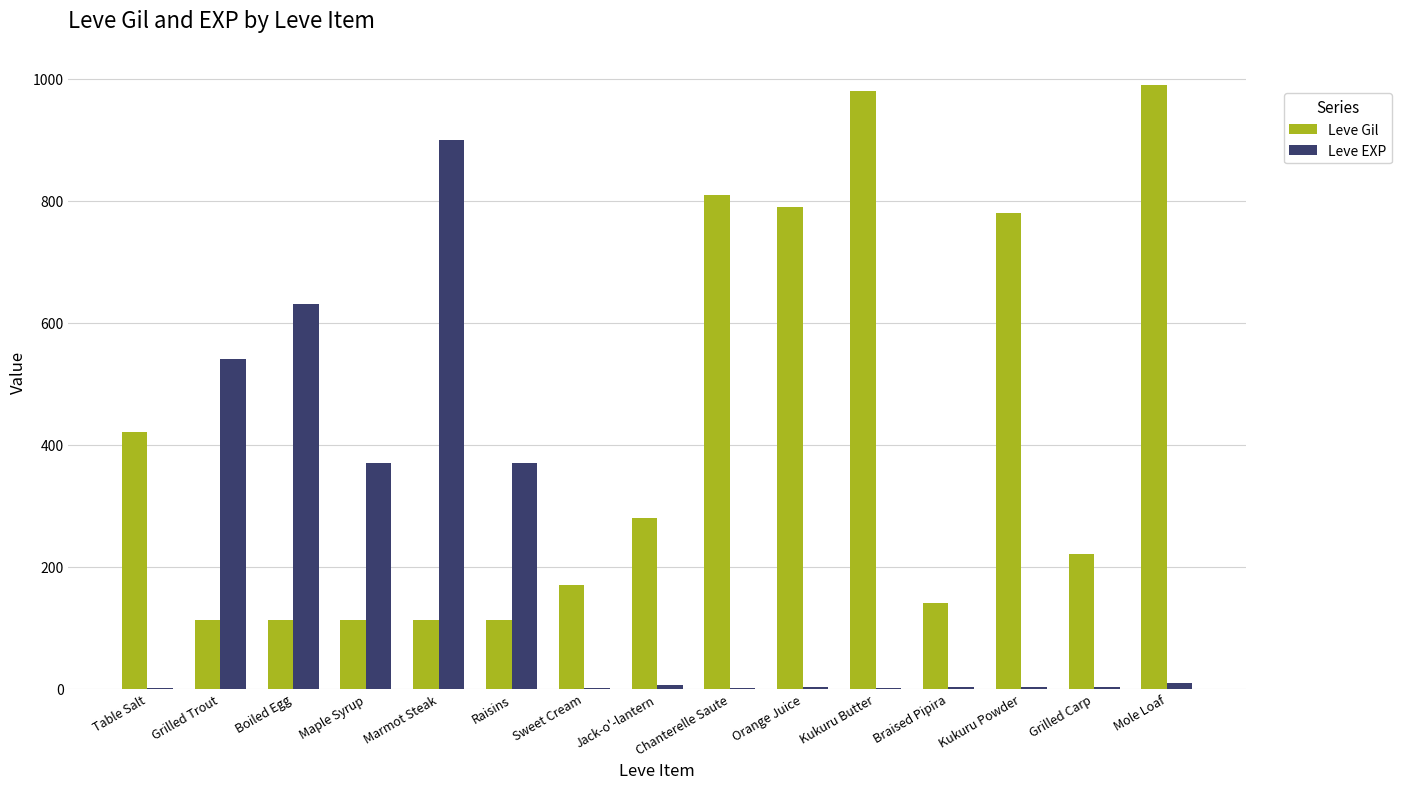

Between Grilled Trout and Braised Pipira, which series saw the biggest shift?

Leve EXP